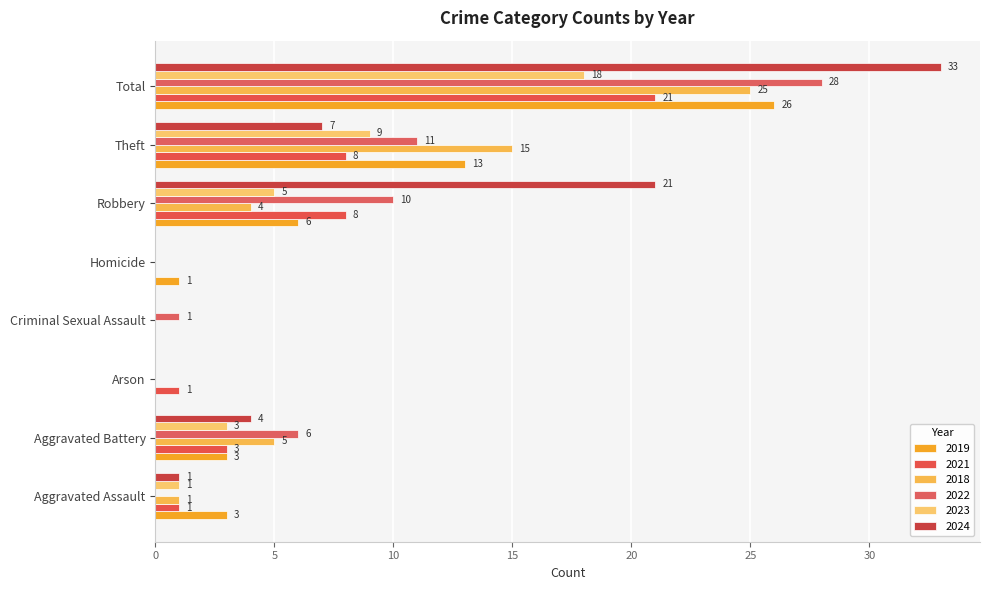

The 2023 series shows 11 at Arson. True or false?

False